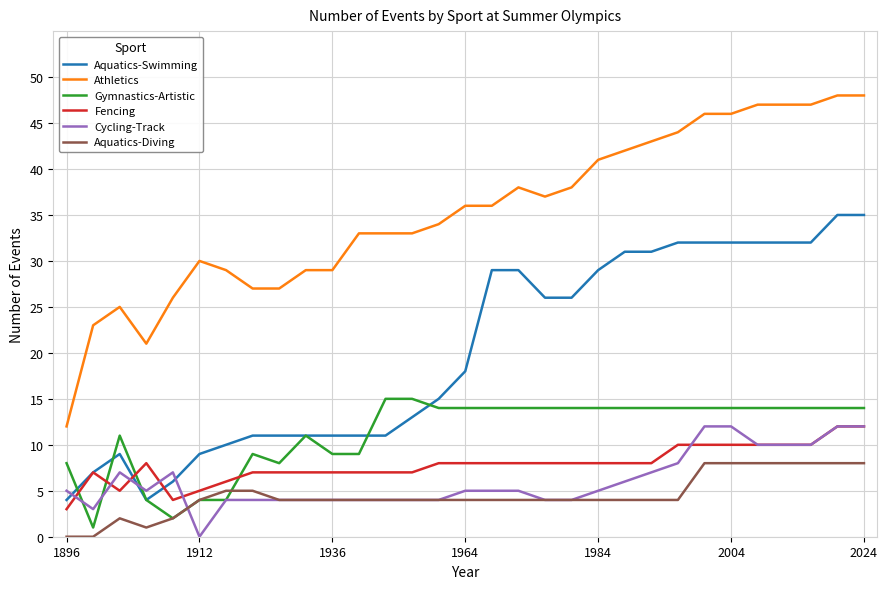

Is this an area chart (filled region under the line)?

No